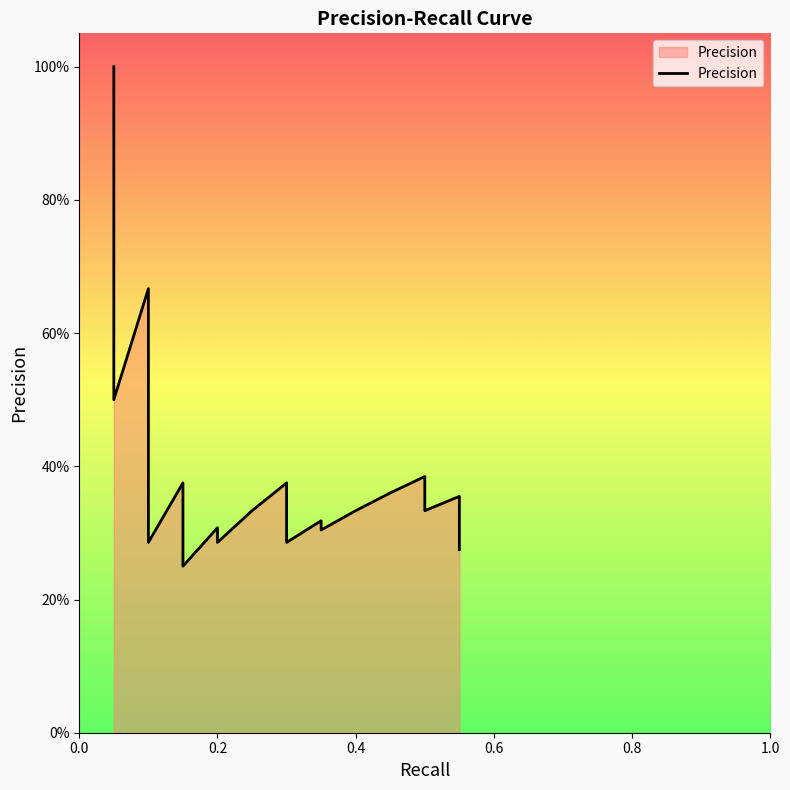

What is the value of the 5th point from the left?

0.4